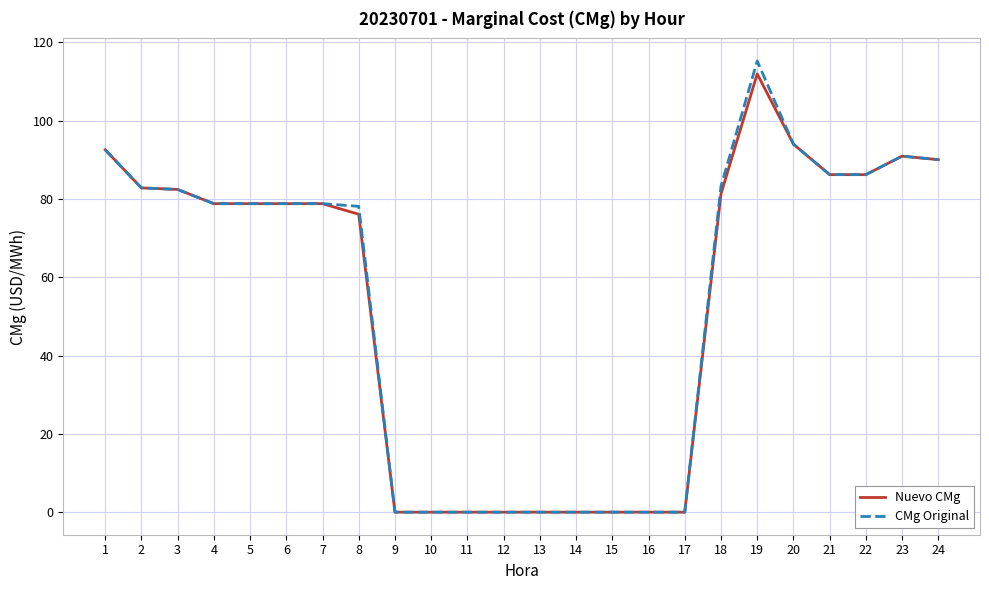

List the series in order of their peak value, highest first.

CMg Original, Nuevo CMg